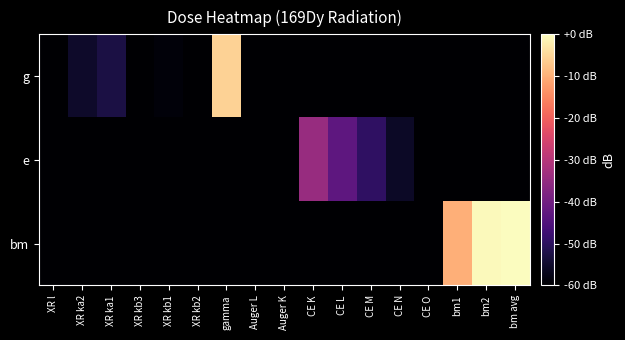

At which category does the chart reach its peak across all series?

bm avg